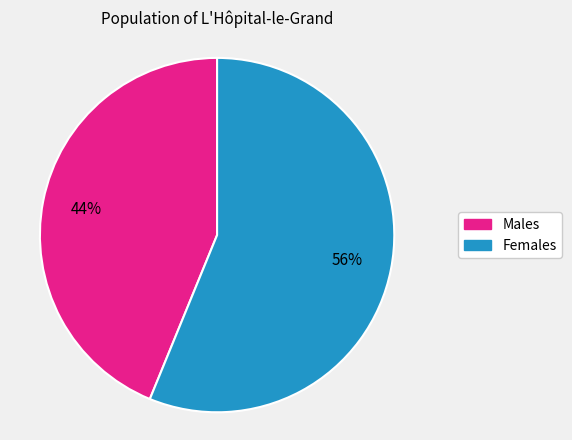

To the nearest percent, what is the average slice percentage?

50%